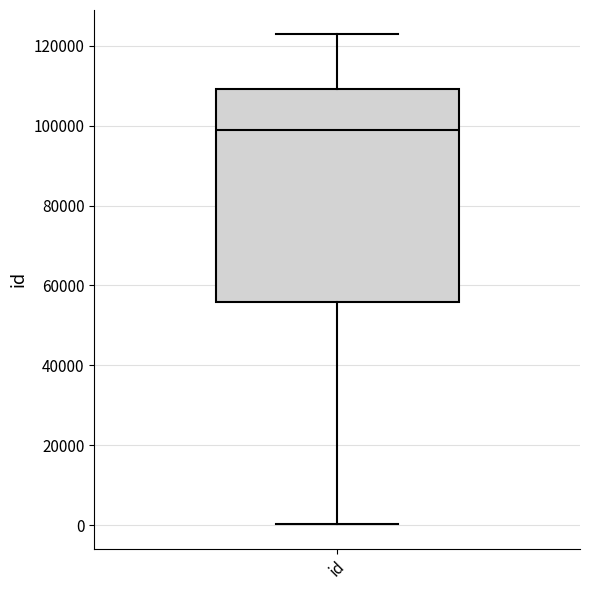

Read this box plot against the y-axis: the position of the median line, the range covered by the box, and the ends of both whiskers. The values are not printed on the chart, so give them approximately, as read against the axis.

median 98000, box 56000 to 110000, whiskers 0 to 122000